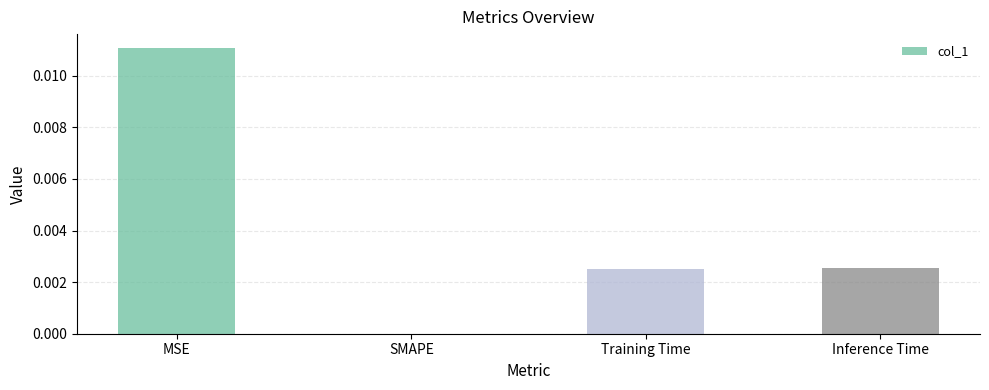

Which label corresponds to the largest value in the chart?

MSE